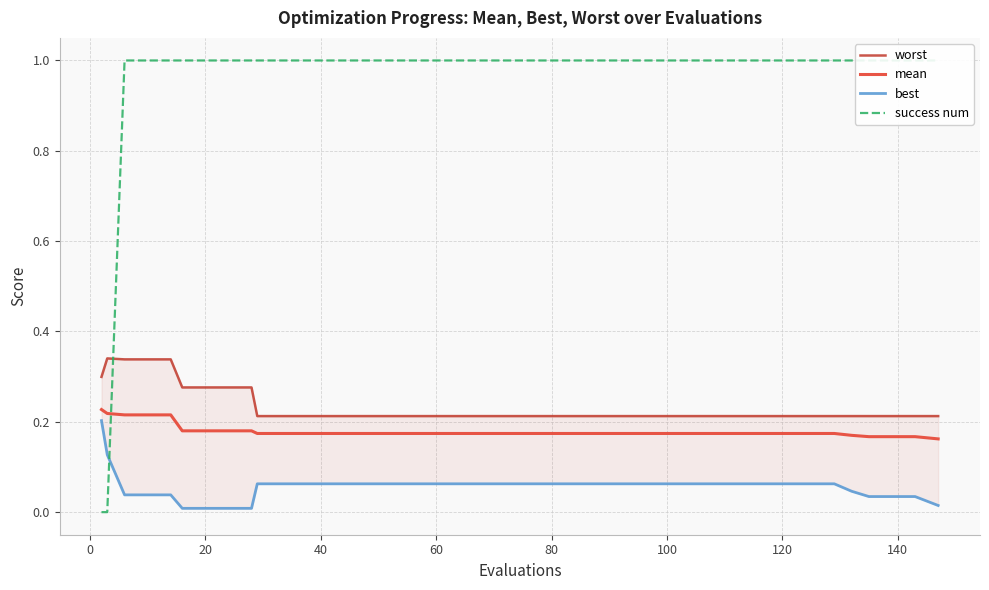

What is the sum of the success num values at 120 and 20?

2.0